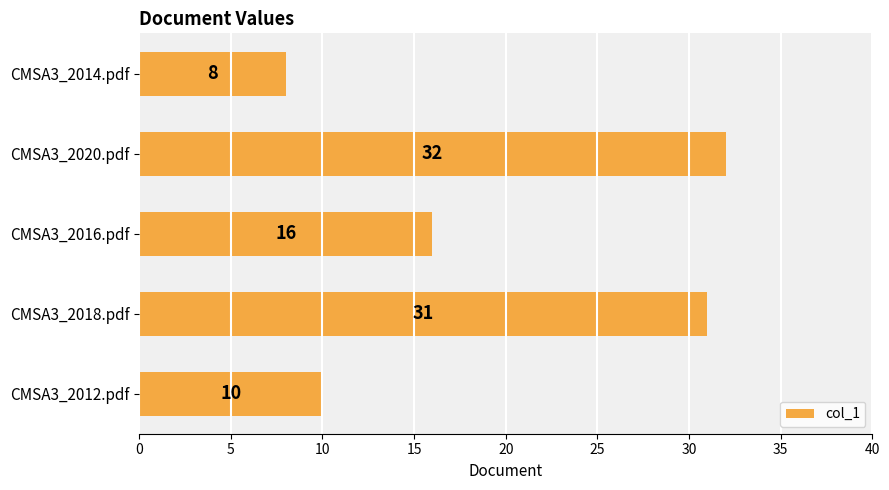

True or false: the data shows 42 at CMSA3_2020.pdf.

False